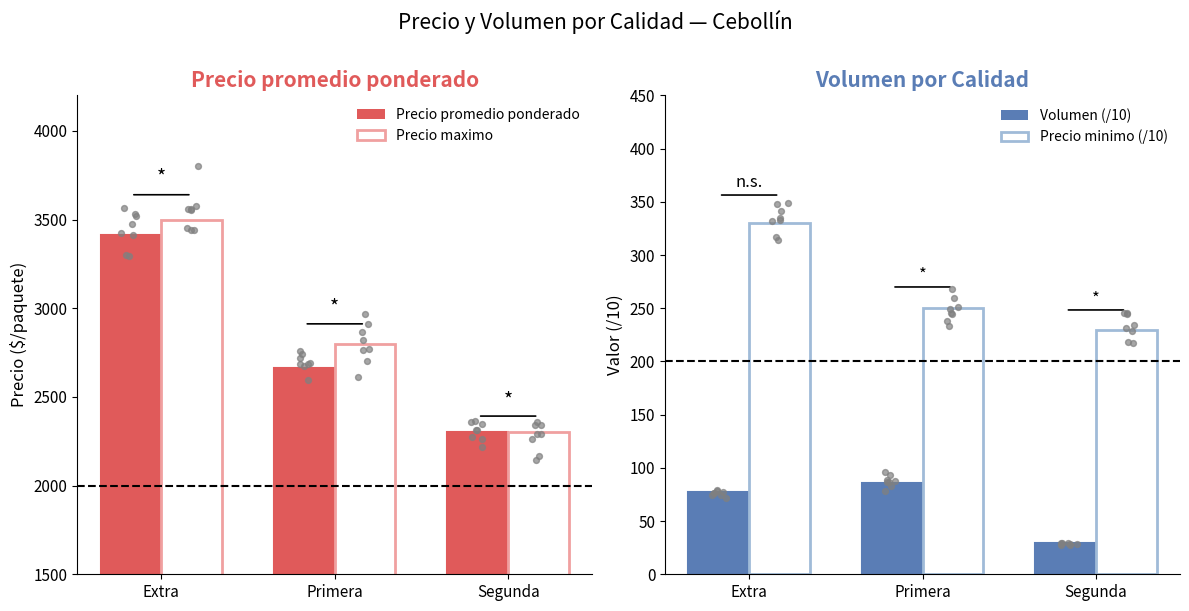

Which series has the widest spread of Y values?

Precio maximo